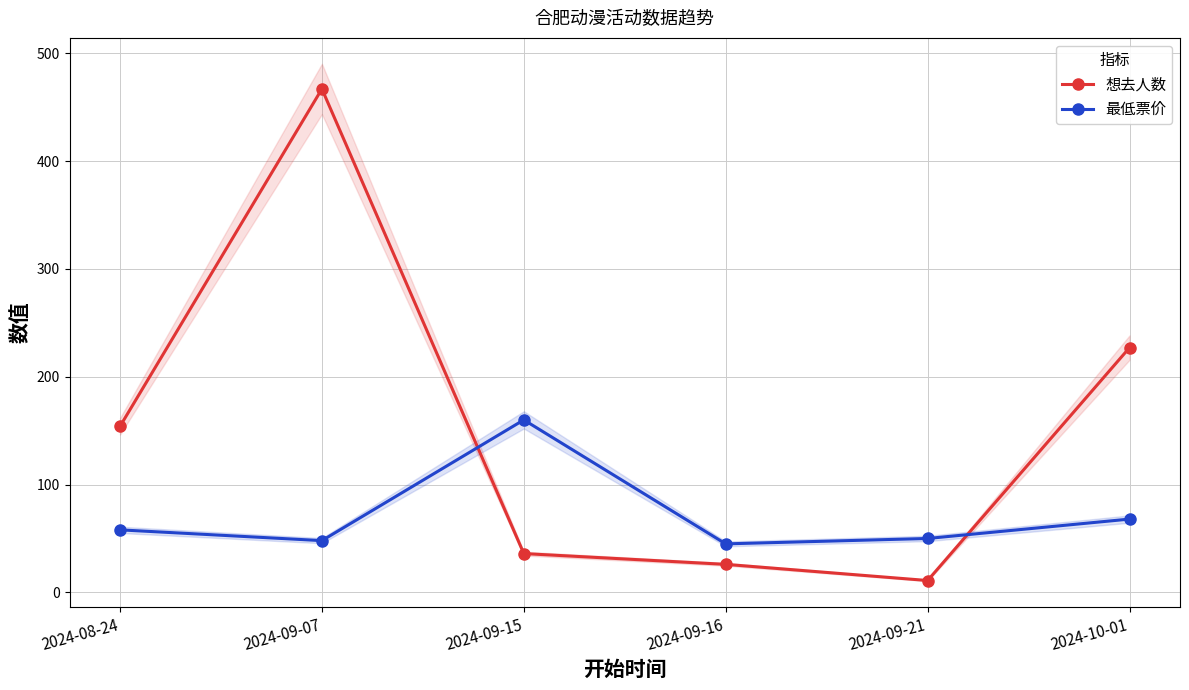

At which label does 最低票价 first exceed 58?

2024-09-15